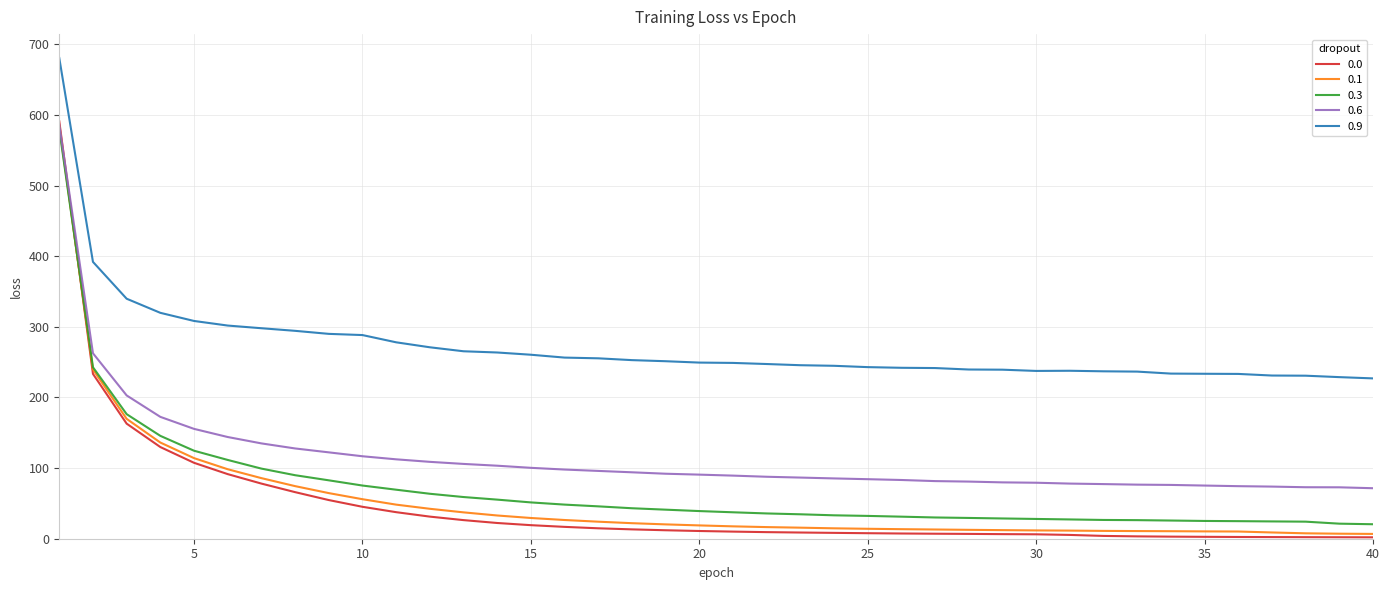

What is the highest value of the 0.9 series?

680.5